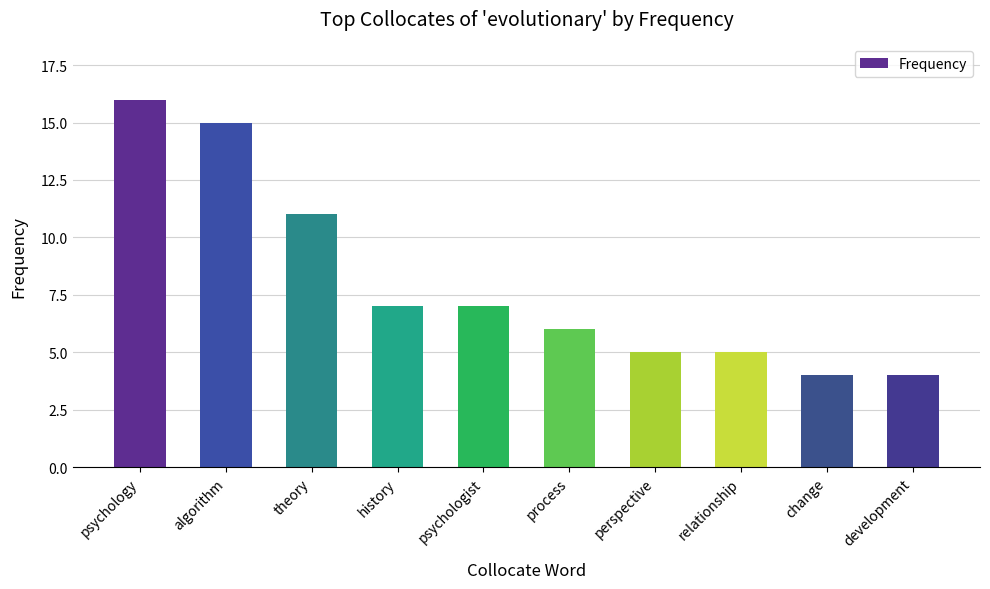

What is the label of the 10th bar from the right?

psychology